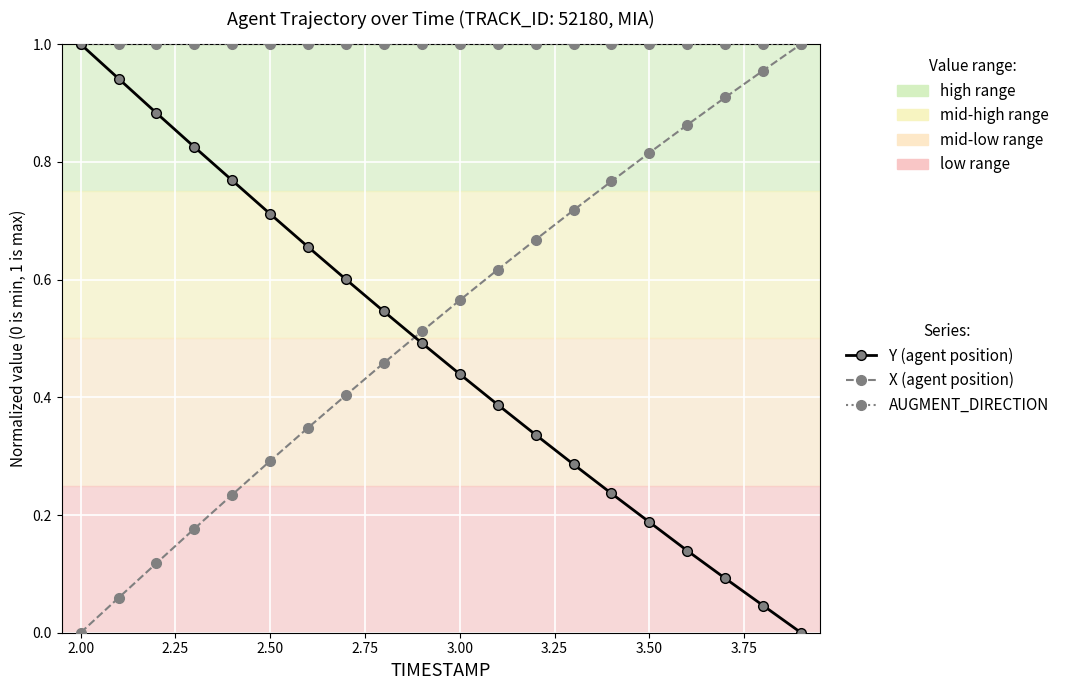

True or false: Y (agent position) has more than 1 interior local peaks.

False